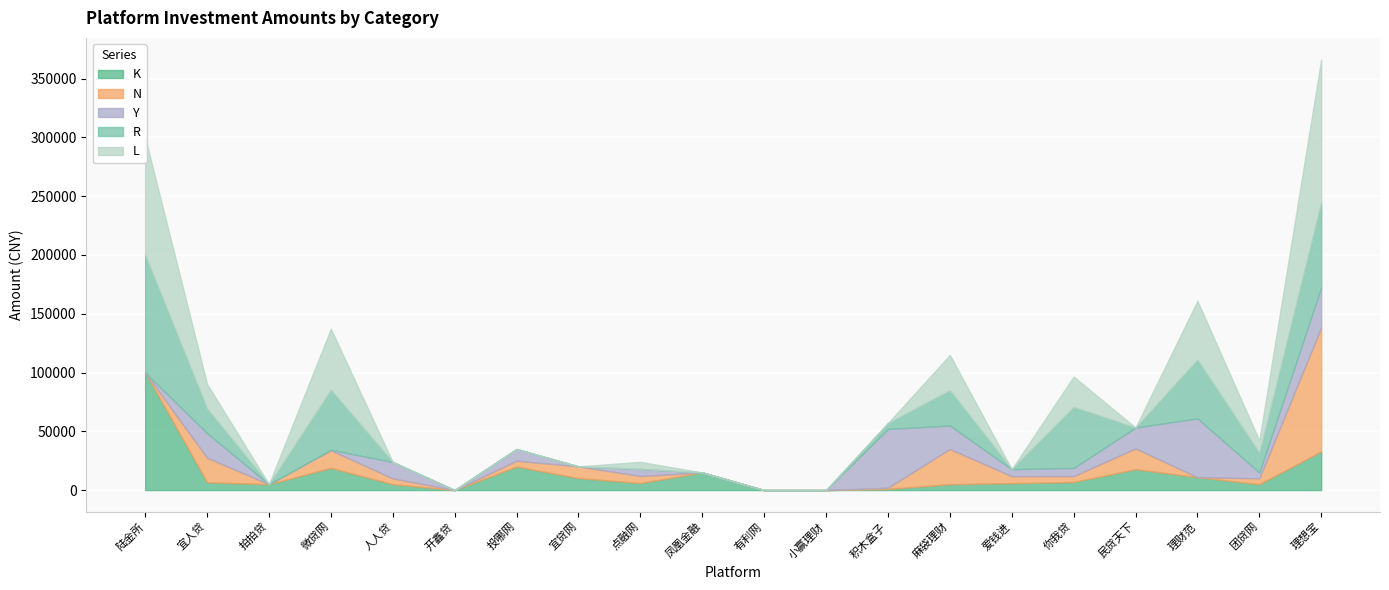

What is the total value across all series at 你我贷?

96545